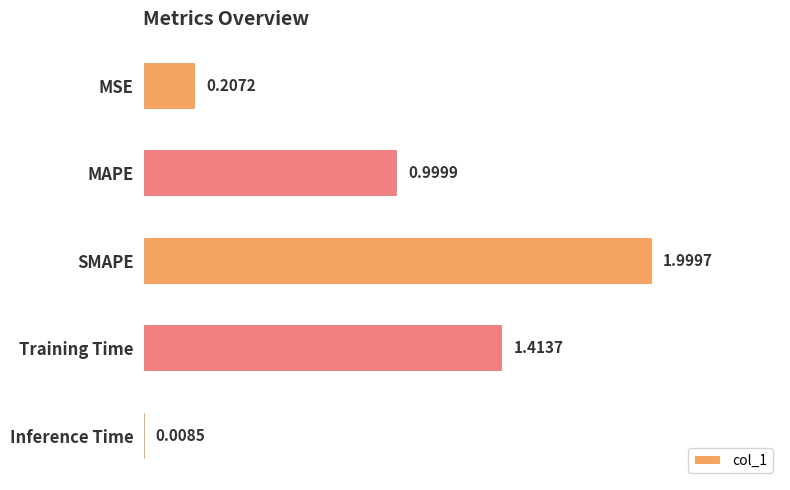

Rank the categories by value from lowest to highest.

Inference Time, MSE, MAPE, Training Time, SMAPE